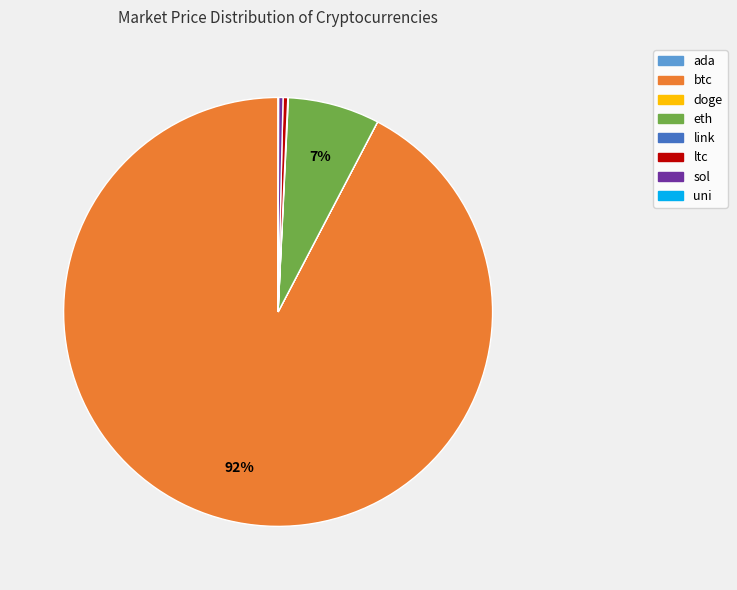

To the nearest percent, what is the combined percentage of btc and ltc?

93%